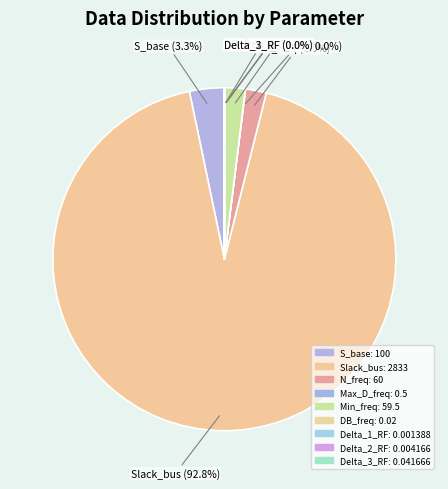

Which slice is the largest?

Slack_bus